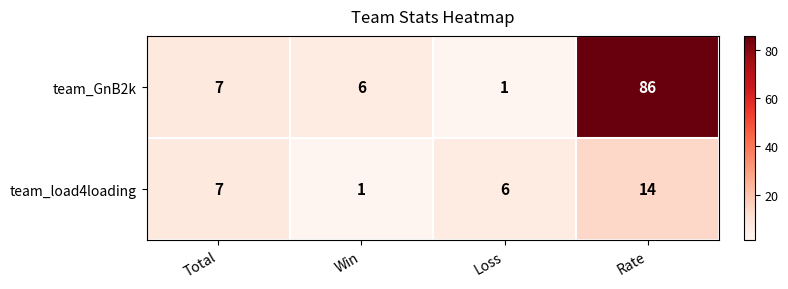

True or false: team_load4loading has a value of 2 at Win.

False